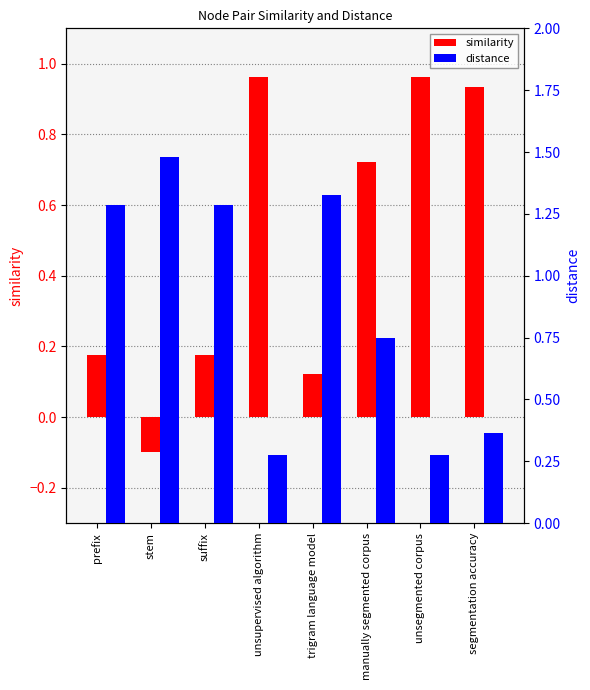

The distance series shows 2.1 at prefix. True or false?

False